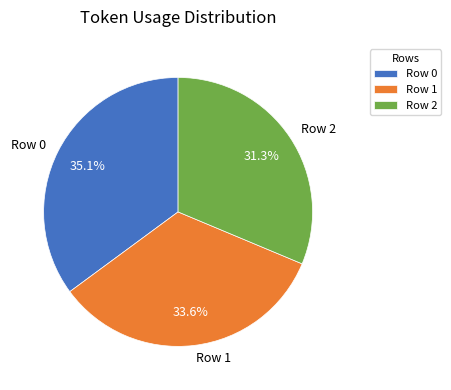

The Row 1 slice represents 34% of the pie. True or false?

True